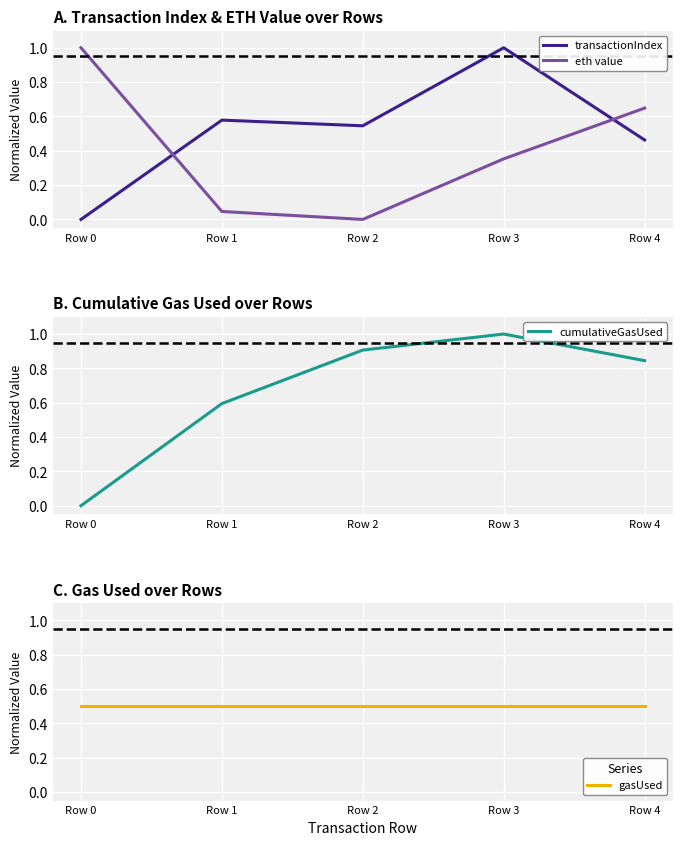

Between which two adjacent categories do gasUsed and transactionIndex first intersect?

Row 0 and Row 1